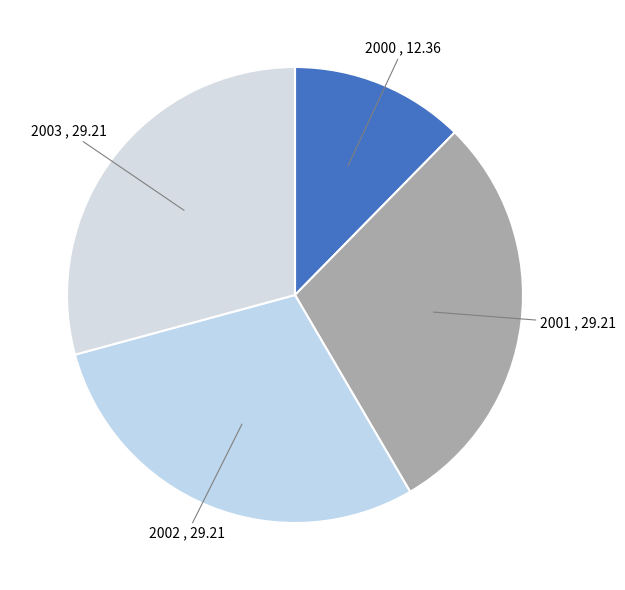

Count the number of slices in the pie.

4